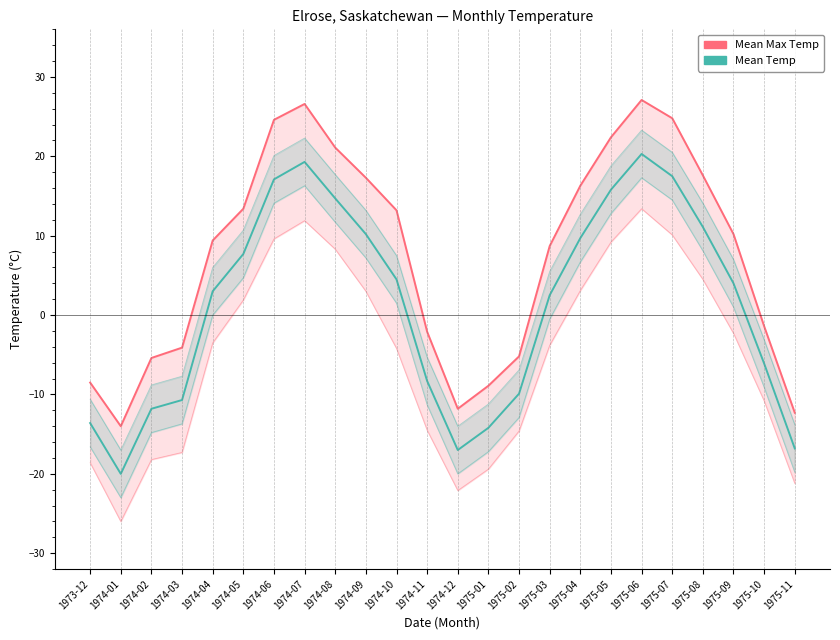

In Mean Temp, how many points are lower than both neighbors (excluding endpoints)?

2